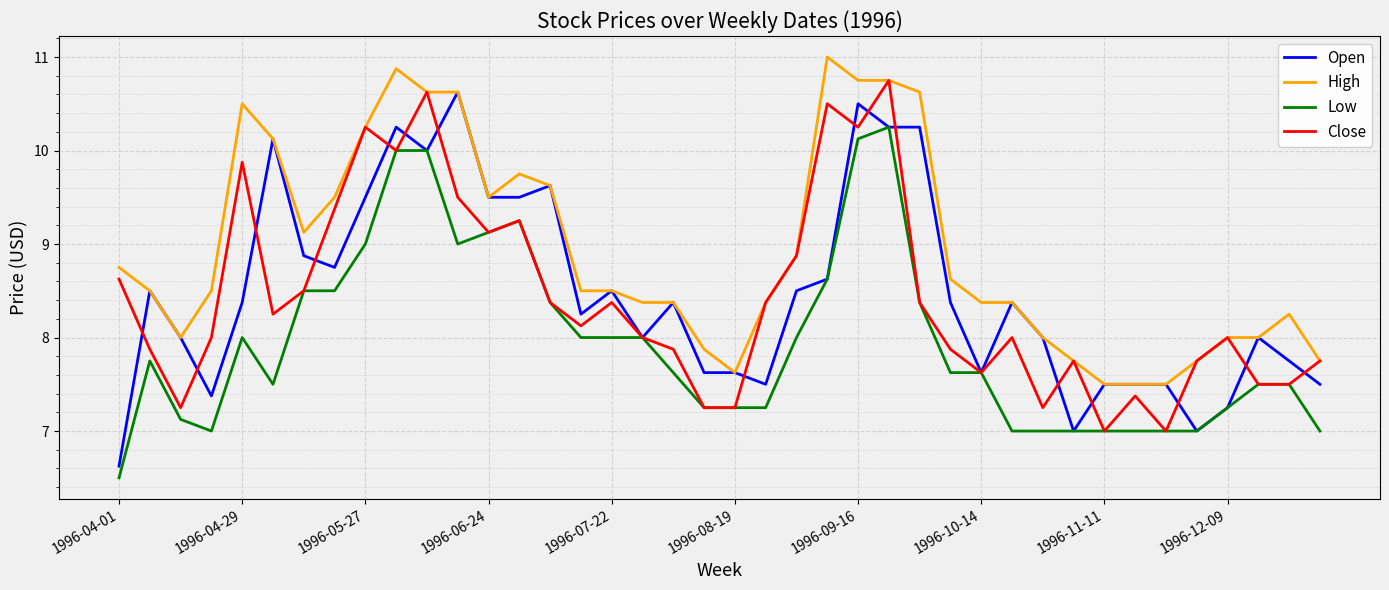

What is the smallest value displayed?

6.5